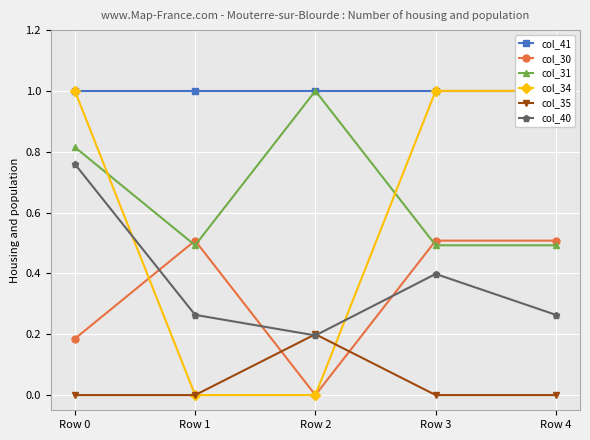

The col_35 series shows 0.1 at Row 1. True or false?

False